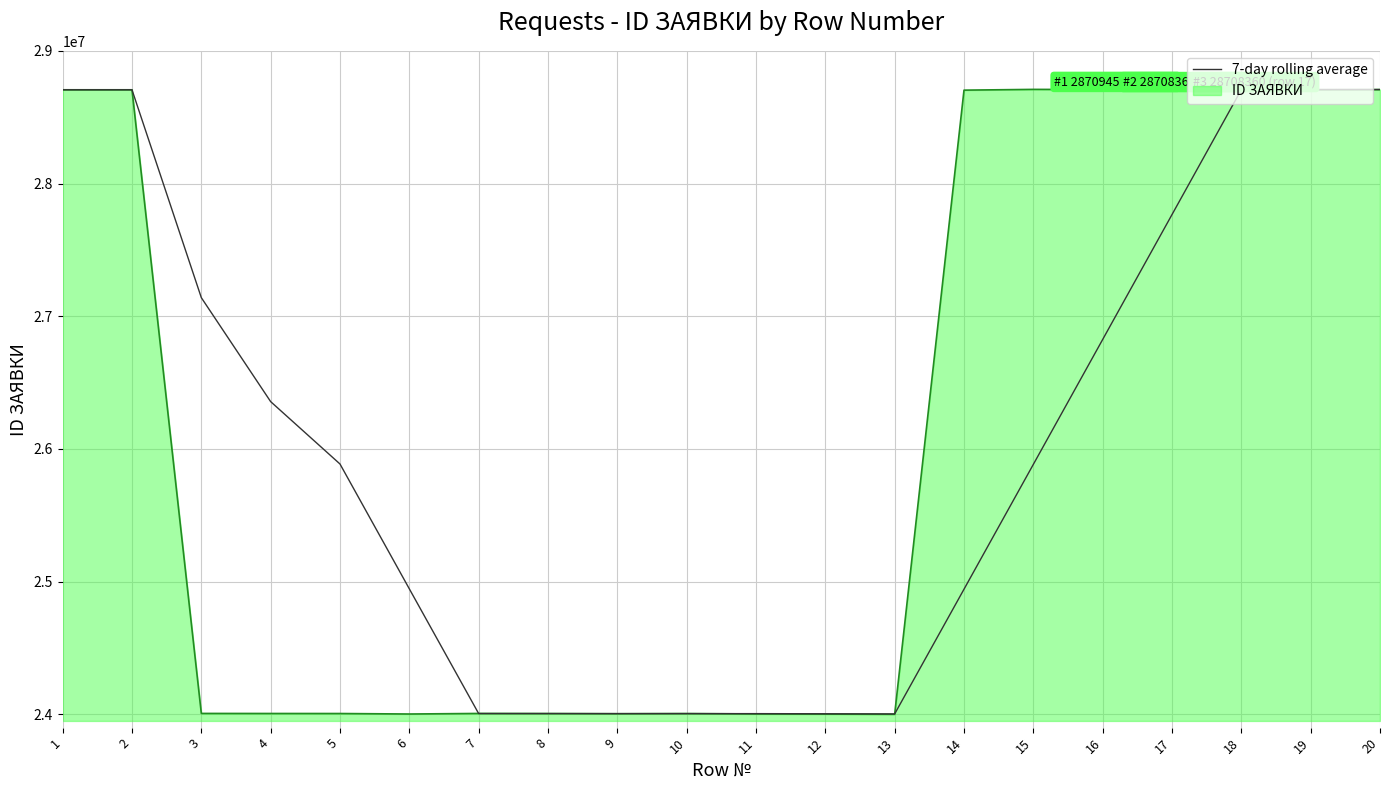

What is the spread (max minus min) of values at 17?

942290.0